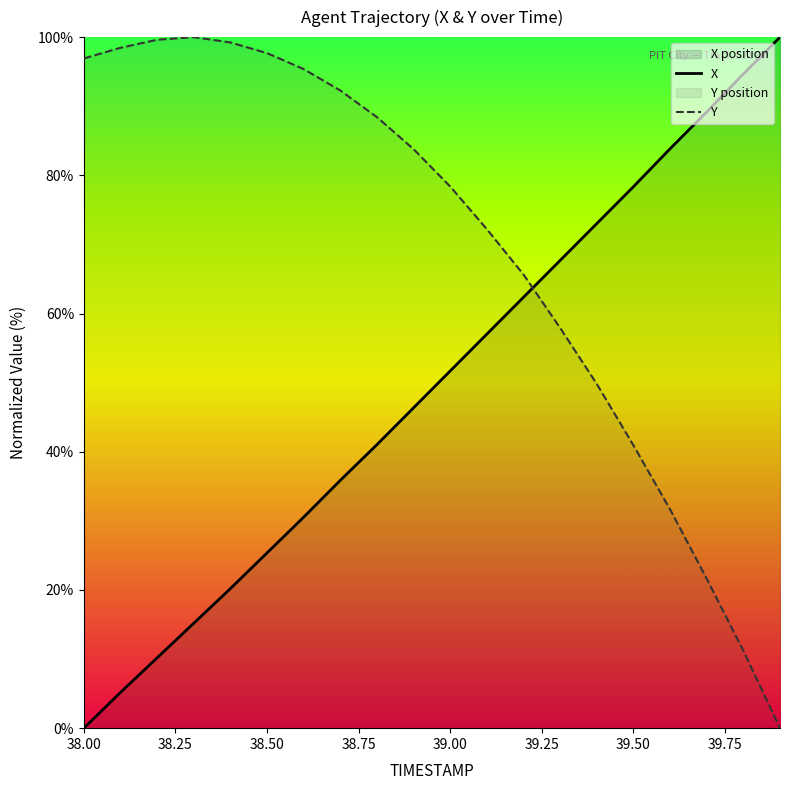

How many lines are shown in the chart?

2